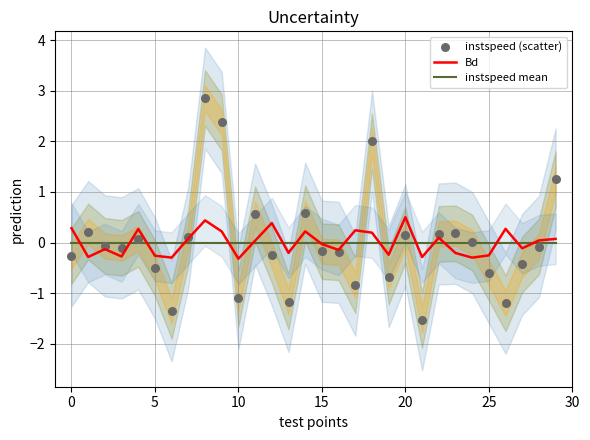

What is the total value across all series at 9?

2.6